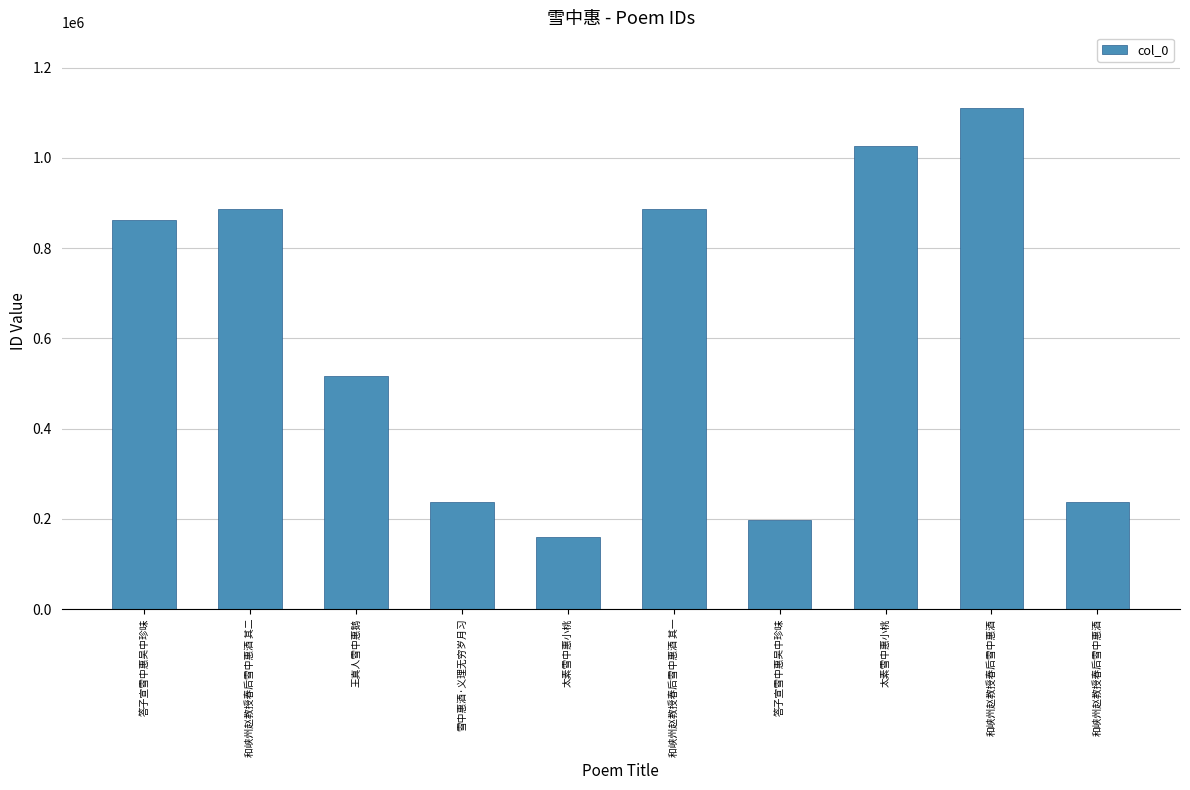

What is the average value?

612229